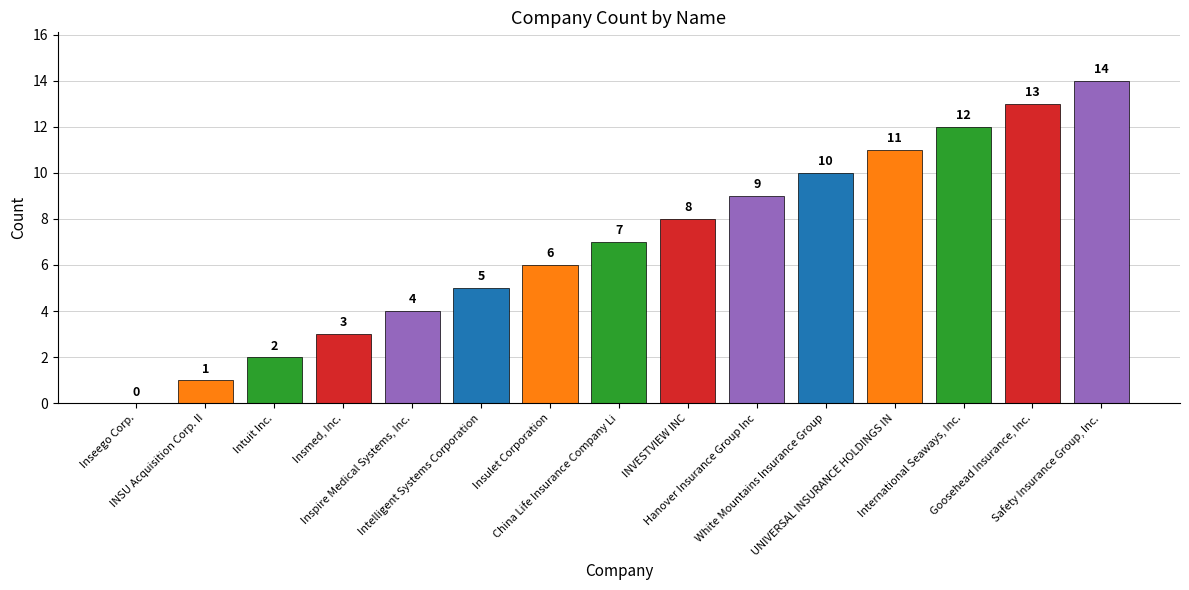

Reading left to right, list all the values displayed in this chart.

0	1	2	3	4	5	6	7	8	9	10	11	12	13	14